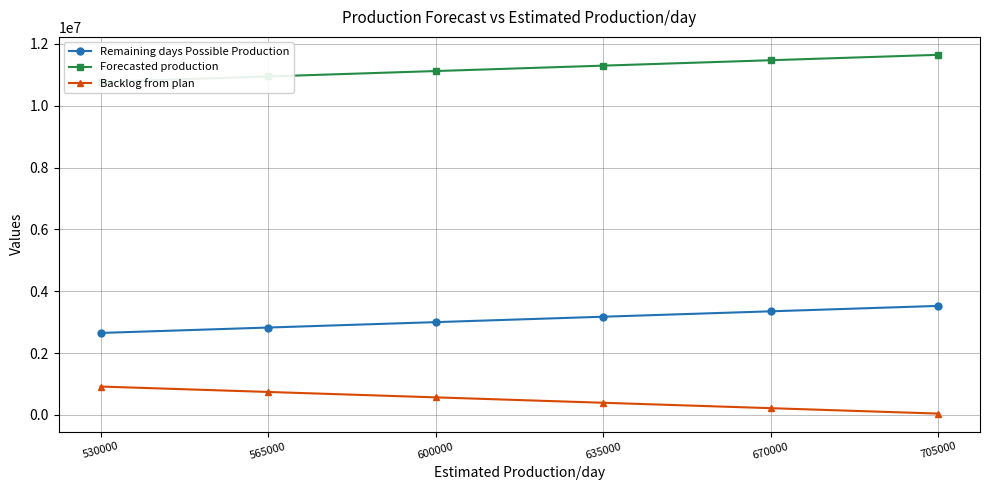

True or false: Remaining days Possible Production and Backlog from plan cross at least once.

False